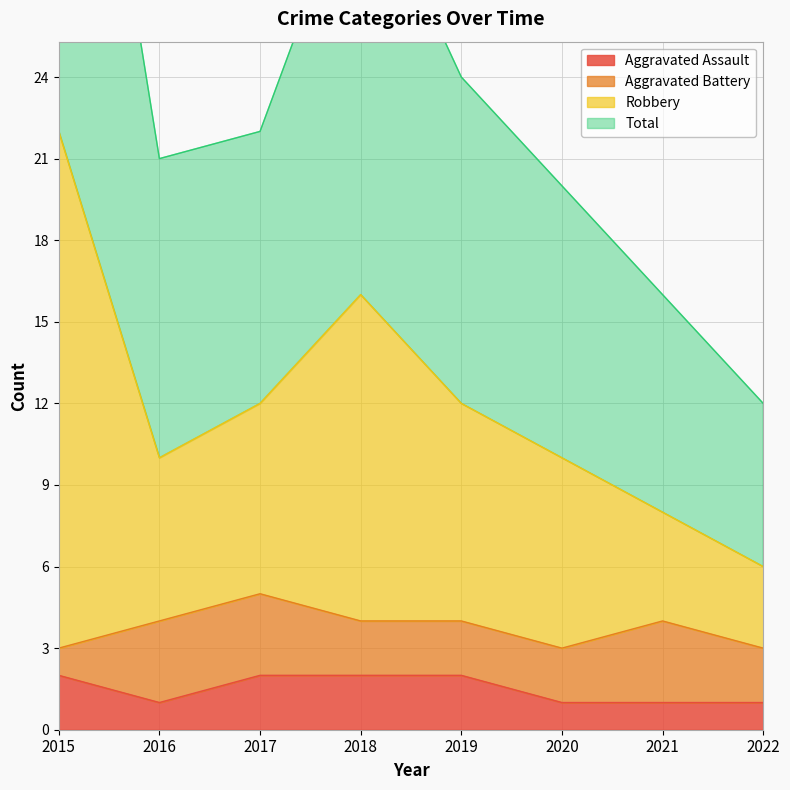

True or false: Aggravated Assault has a value of 1 at 2015.

False